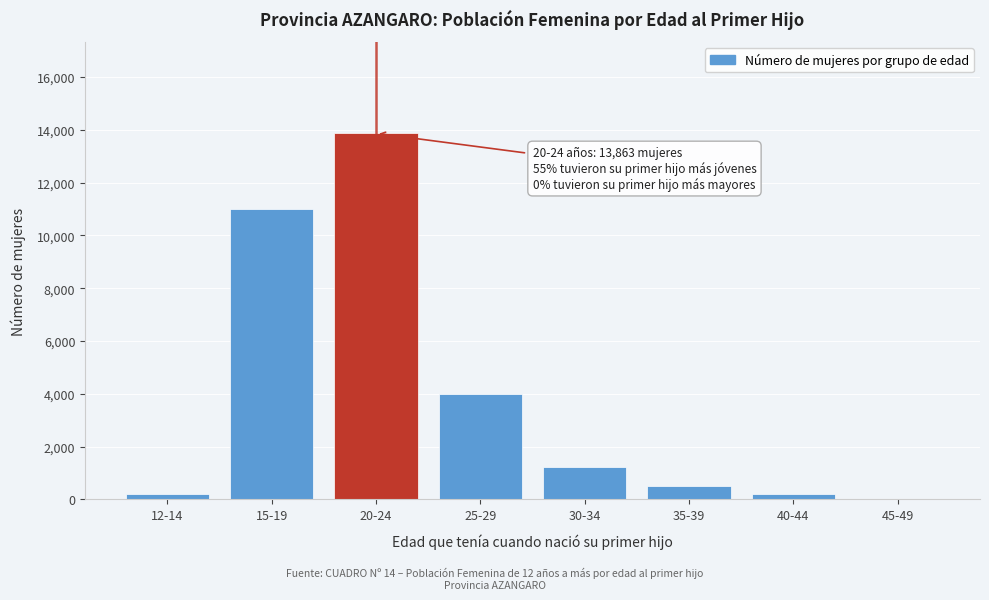

What is the ratio of the value at 30-34 to the value at 35-39?

2.4